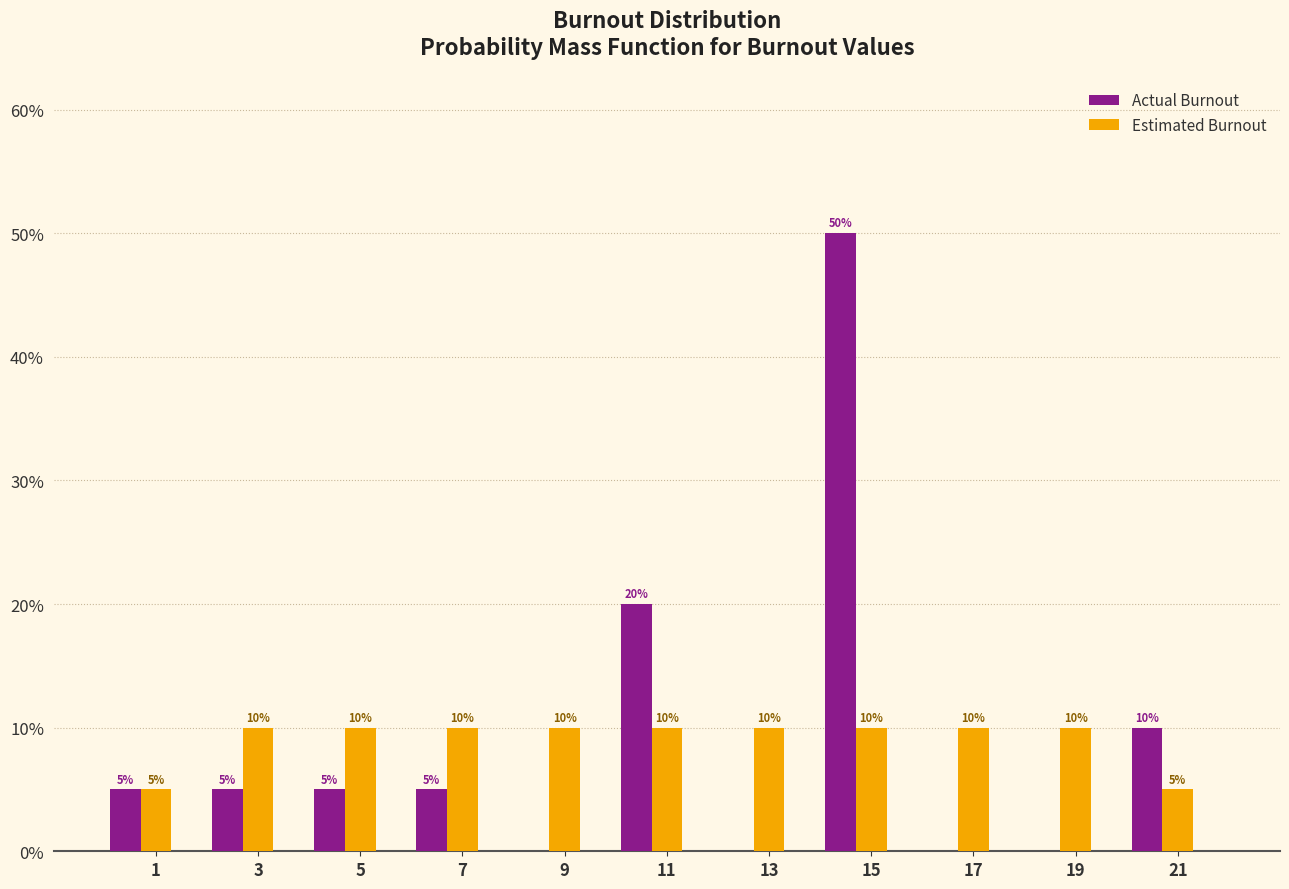

The Estimated Burnout series shows 10 at 11. True or false?

True